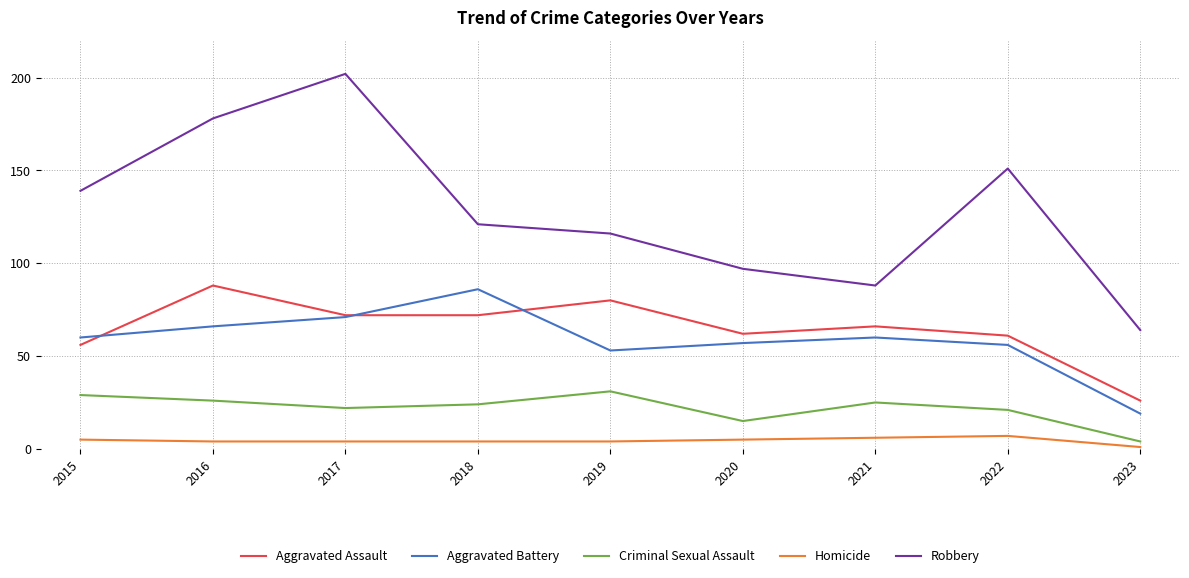

At which category is the sum across all series the highest?

2017